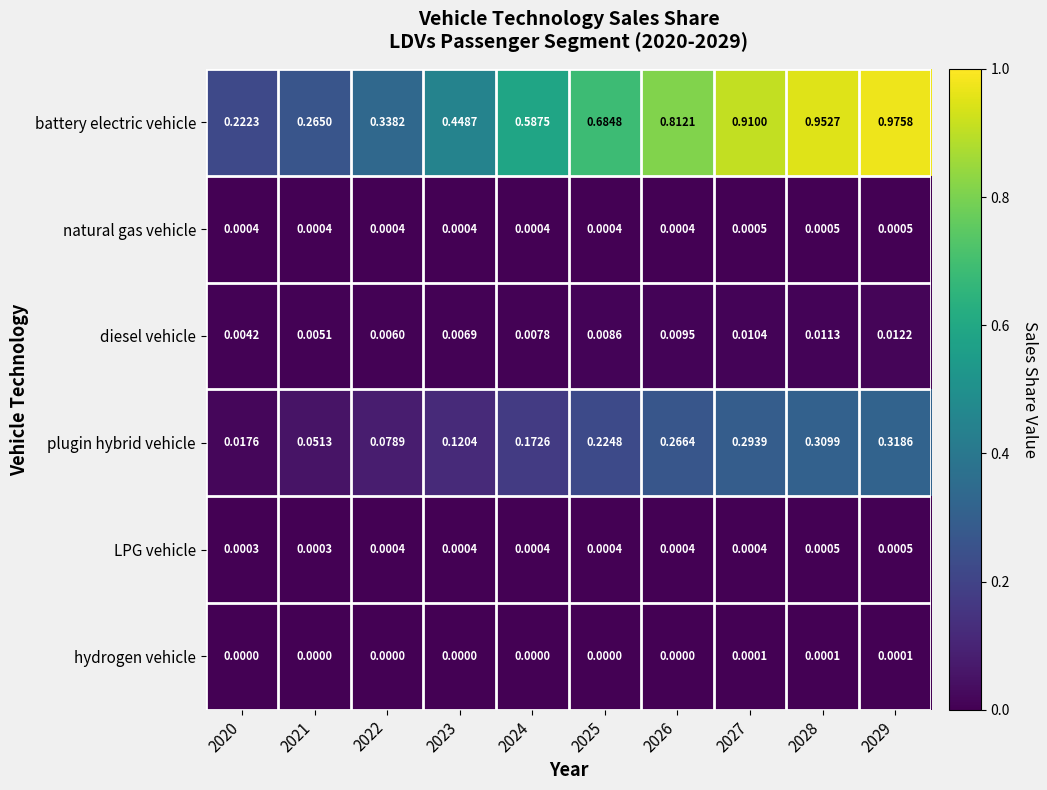

Which series changed the most between 2022 and 2023?

battery electric vehicle